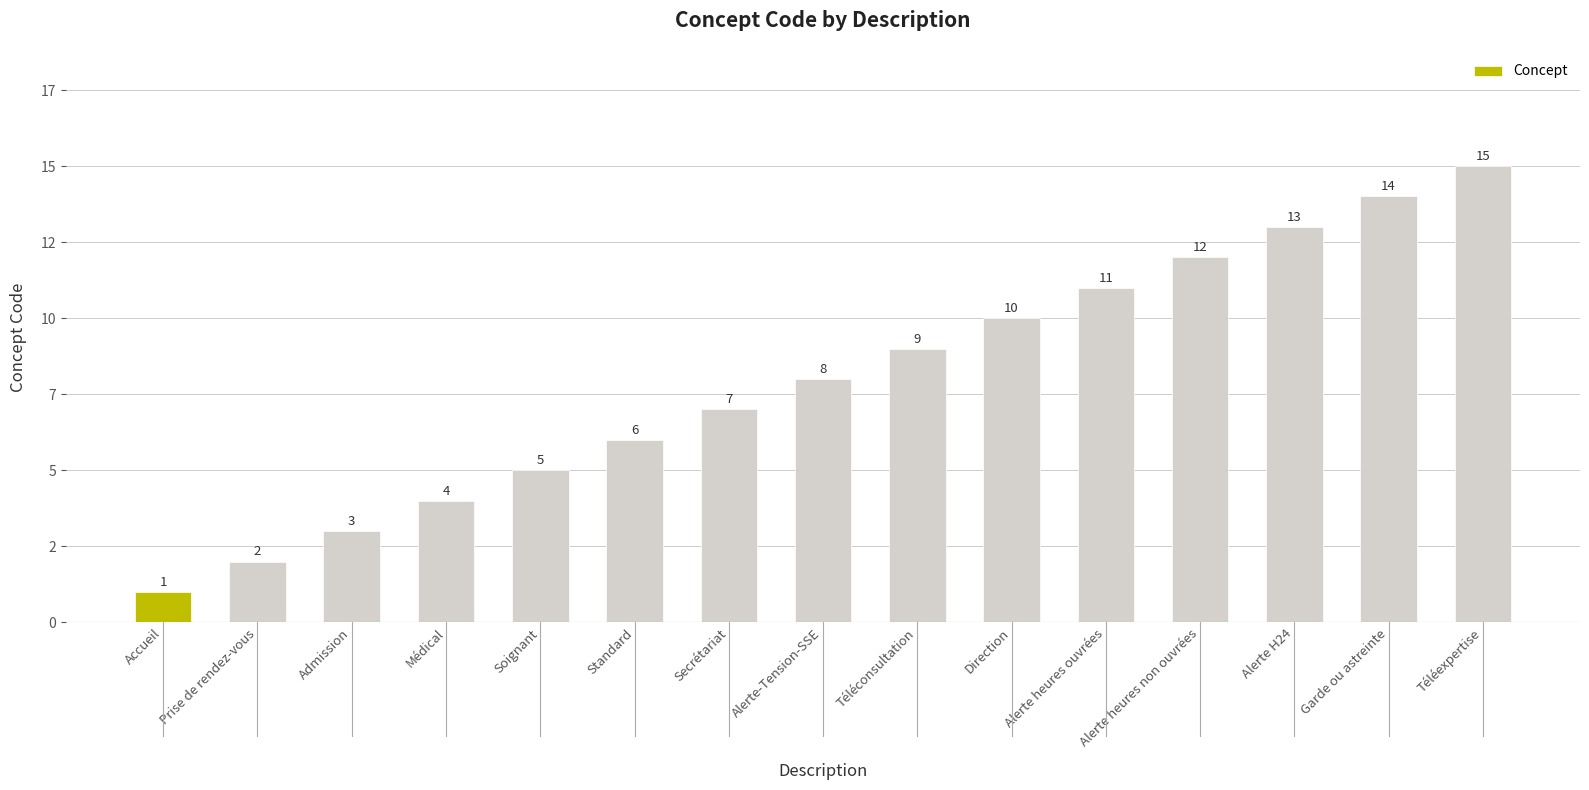

Reading left to right, transcribe all the data shown in this chart.

1	2	3	4	5	6	7	8	9	10	11	12	13	14	15